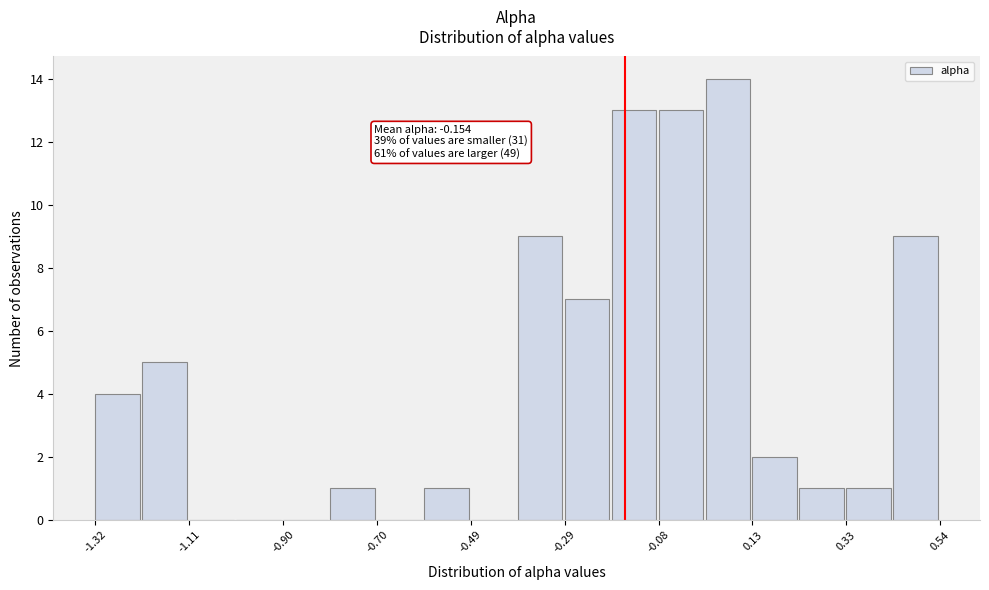

Read against the x-axis, roughly where is the centre of the tallest bar?

0.05